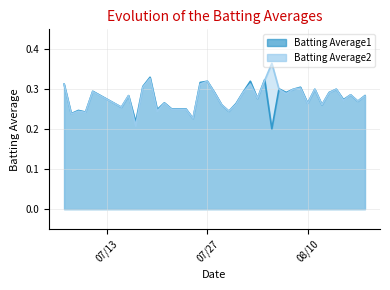

Which series has the largest range (max minus min)?

Batting Average2